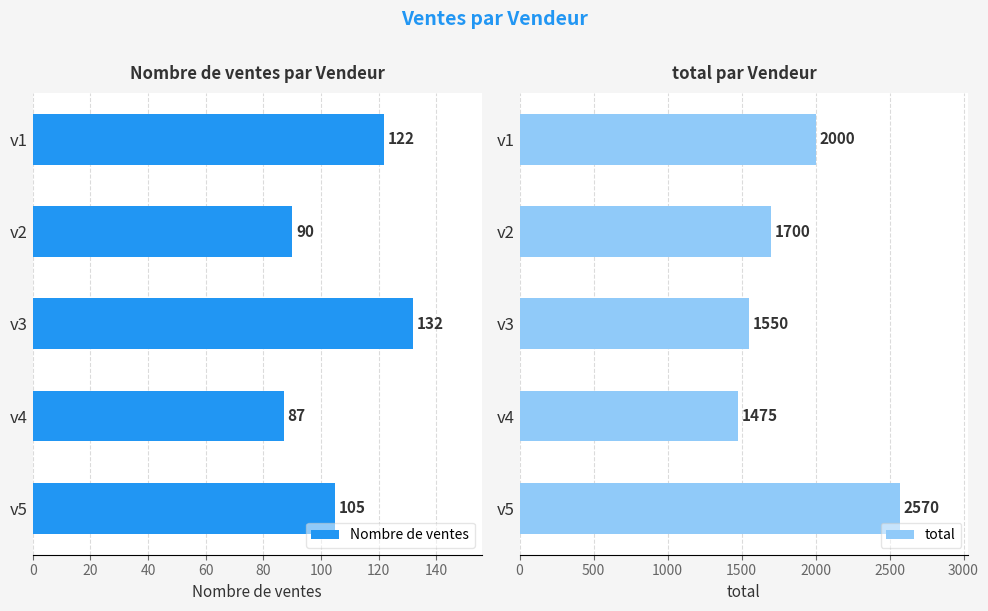

What is the average value of the Nombre de ventes series?

107